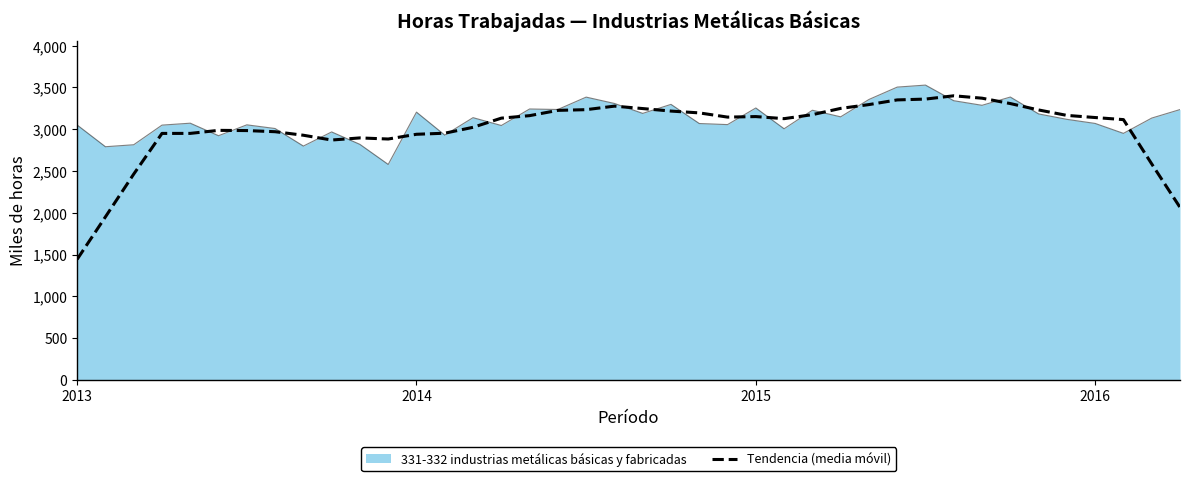

What is the smallest value displayed?

1442.7